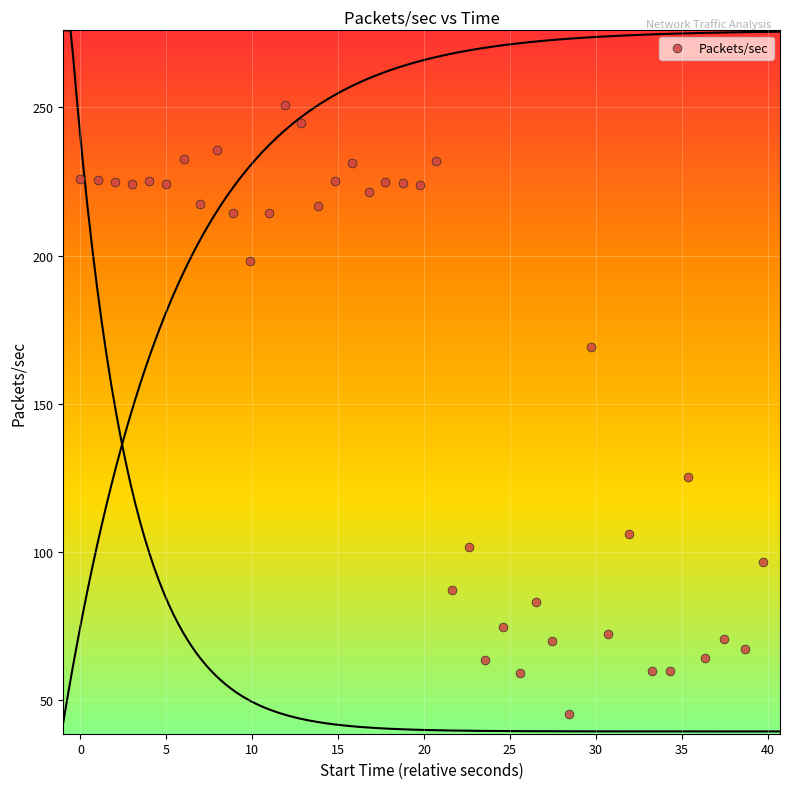

What is the range of Y values (max minus min)?

205.5